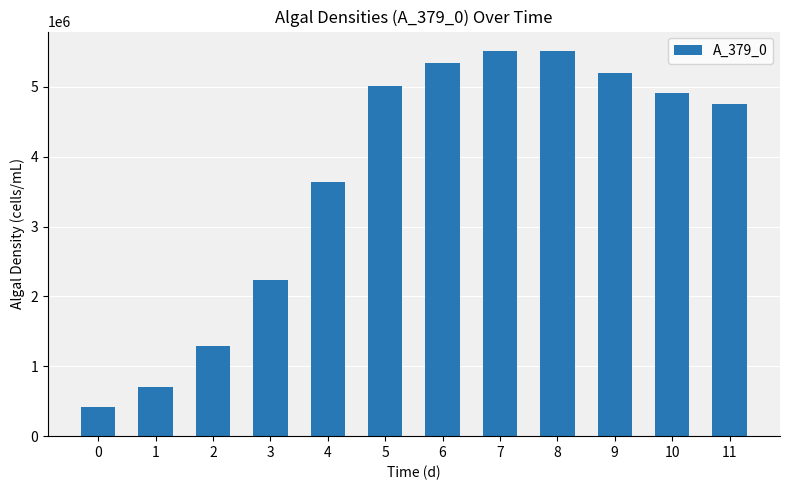

What is the maximum value shown in the chart?

5517756.8